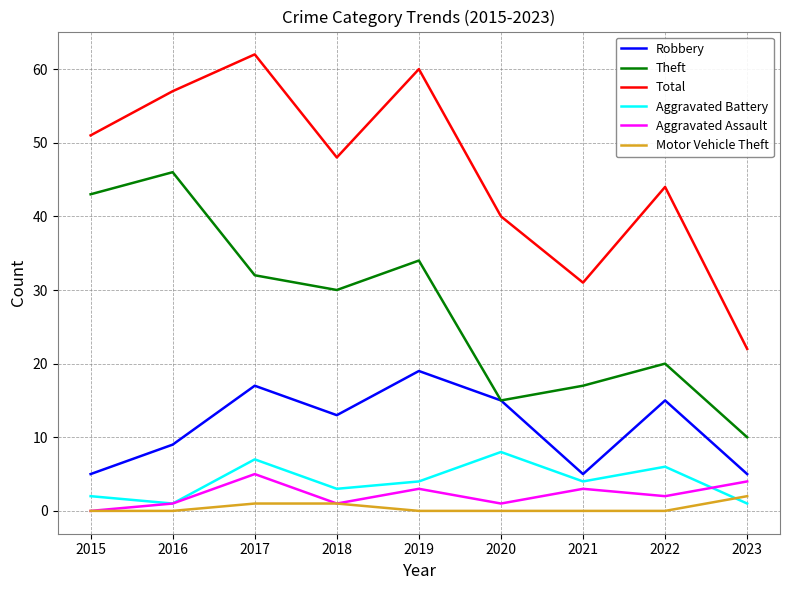

At which label does Aggravated Assault first exceed 2?

2017